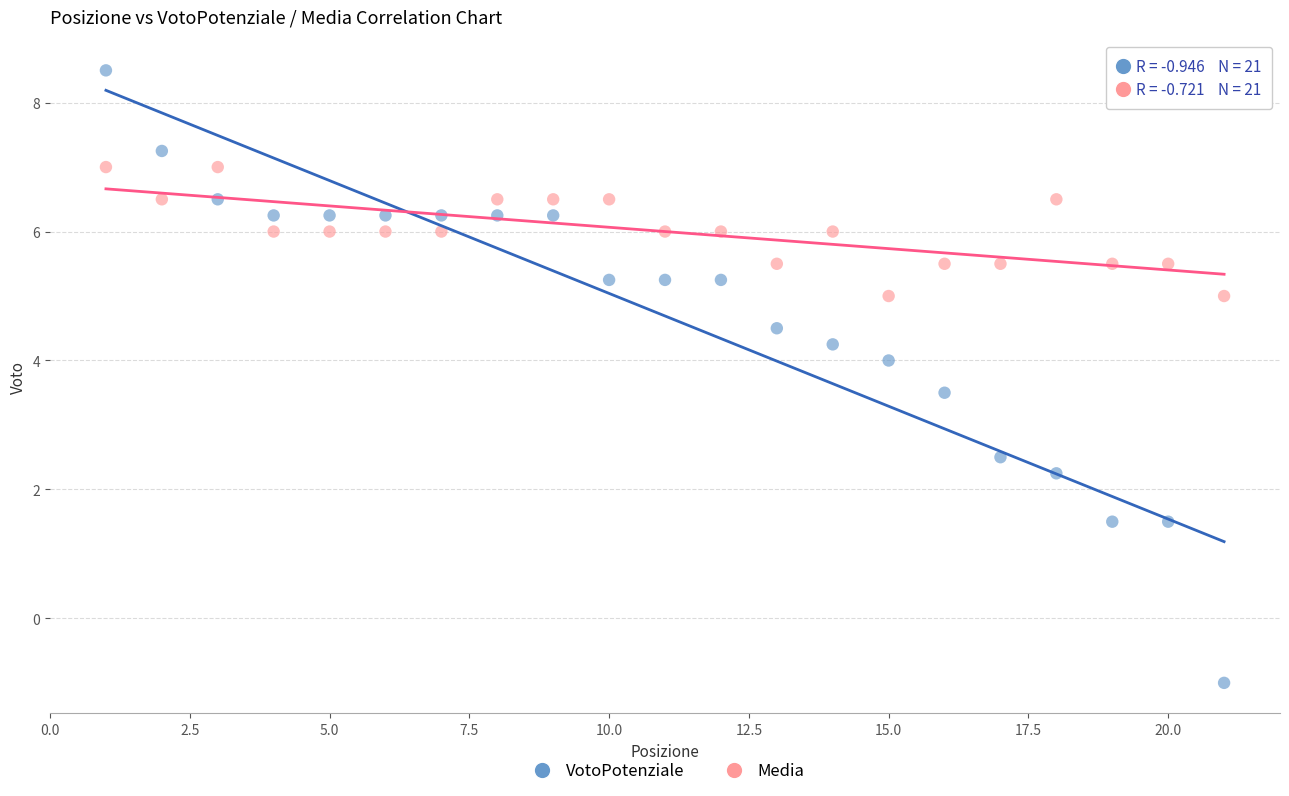

Across all data points, what is the range of X values (max minus min)?

20.0